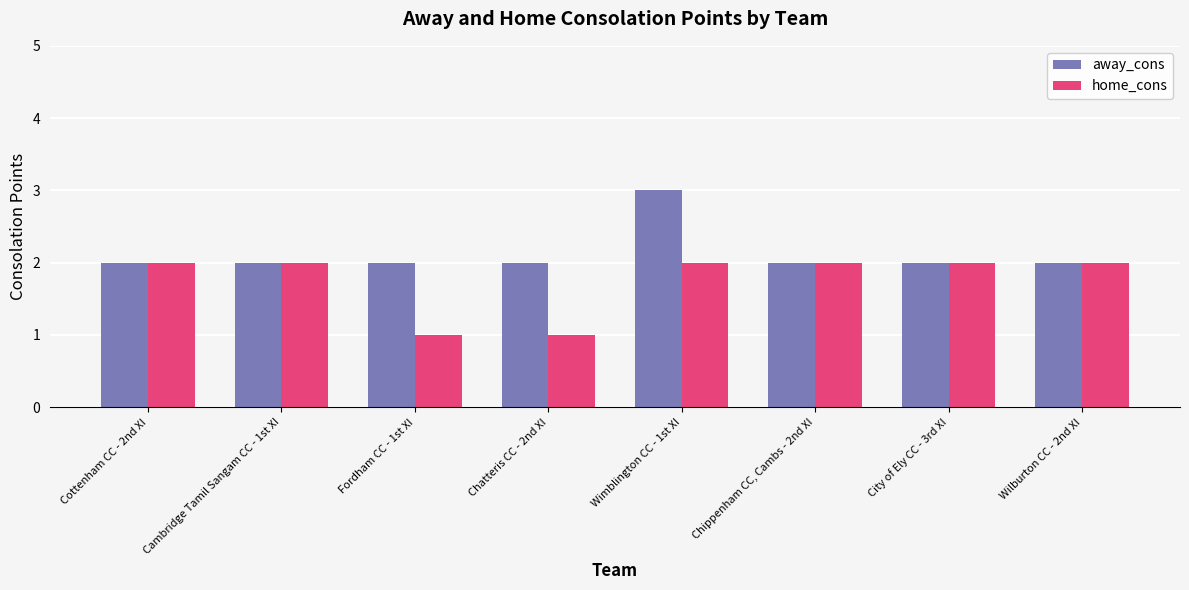

List the series in order of their peak value, lowest first.

home_cons, away_cons